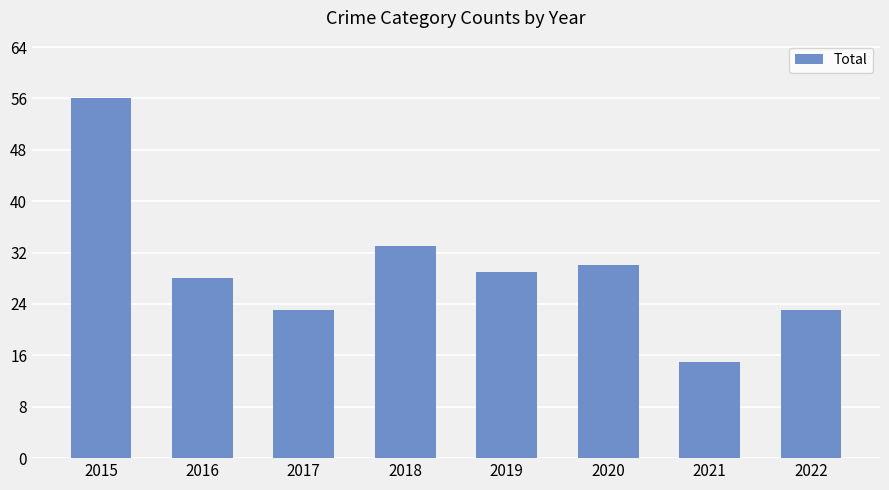

Reading left to right, extract all data points from this chart.

2015=56	2016=28	2017=23	2018=33	2019=29	2020=30	2021=15	2022=23